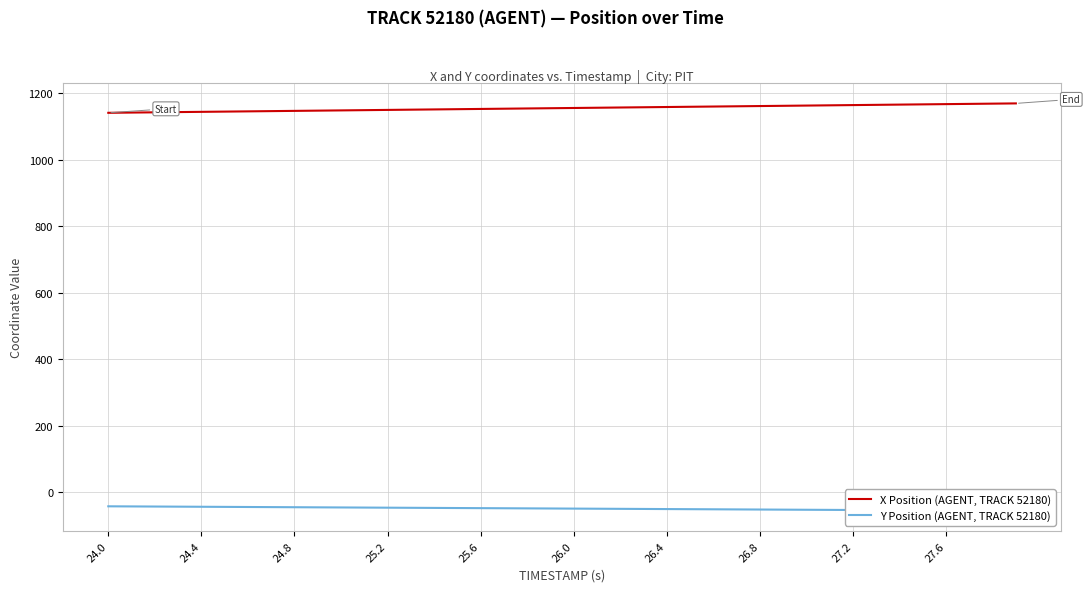

What is the value of the X Position (AGENT, TRACK 52180) point at the 4th from the left?

1144.0